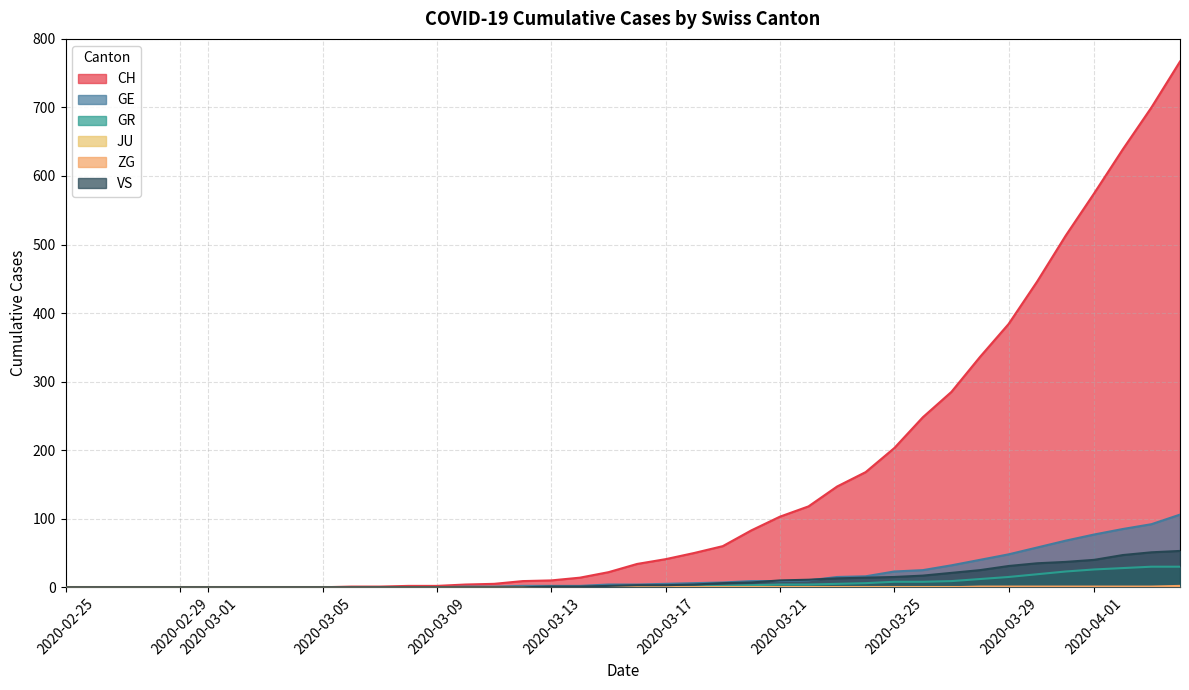

How many positive values does the GR series have?

20